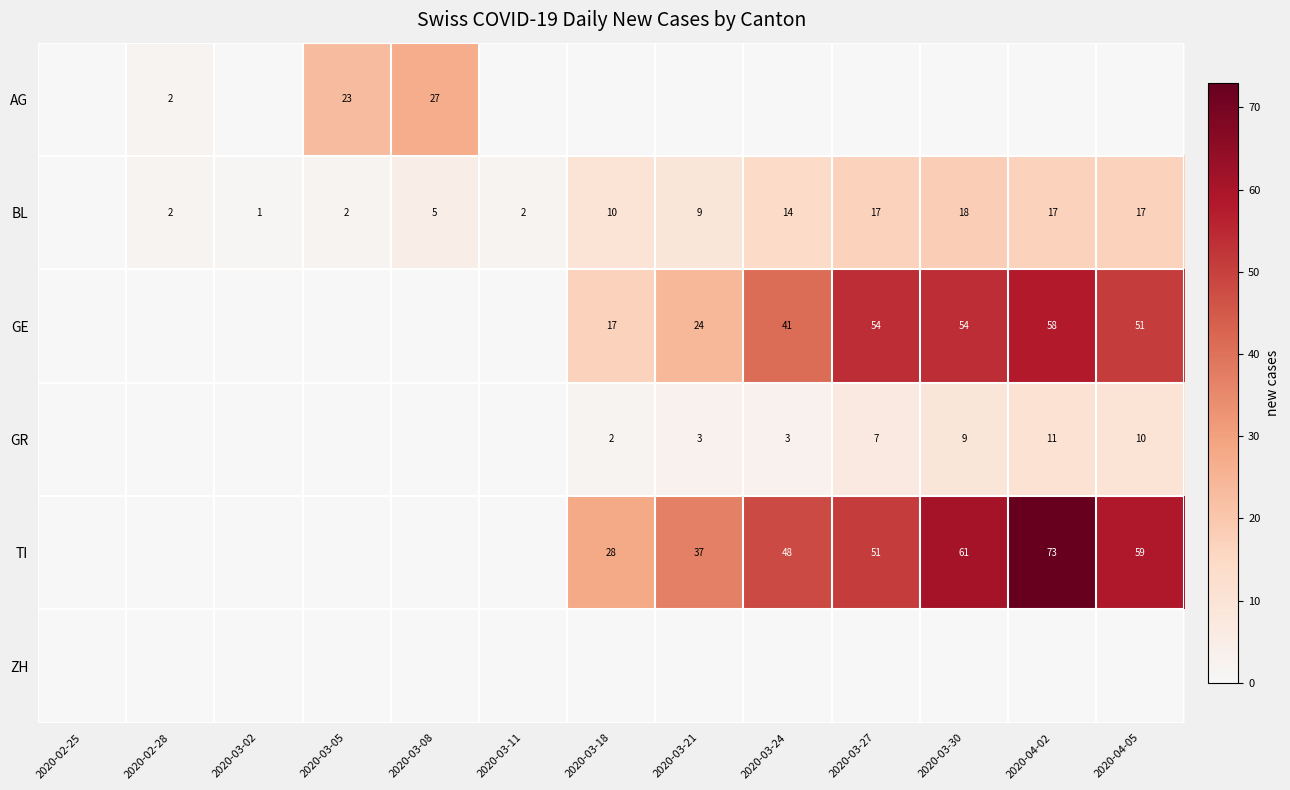

Is it true that AG equals 40 at 2020-03-05?

False